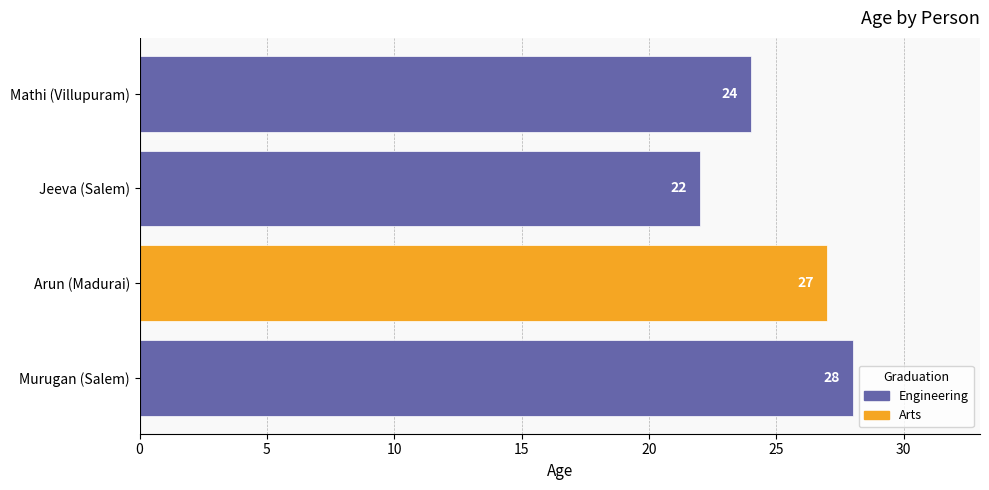

What is the average value?

25